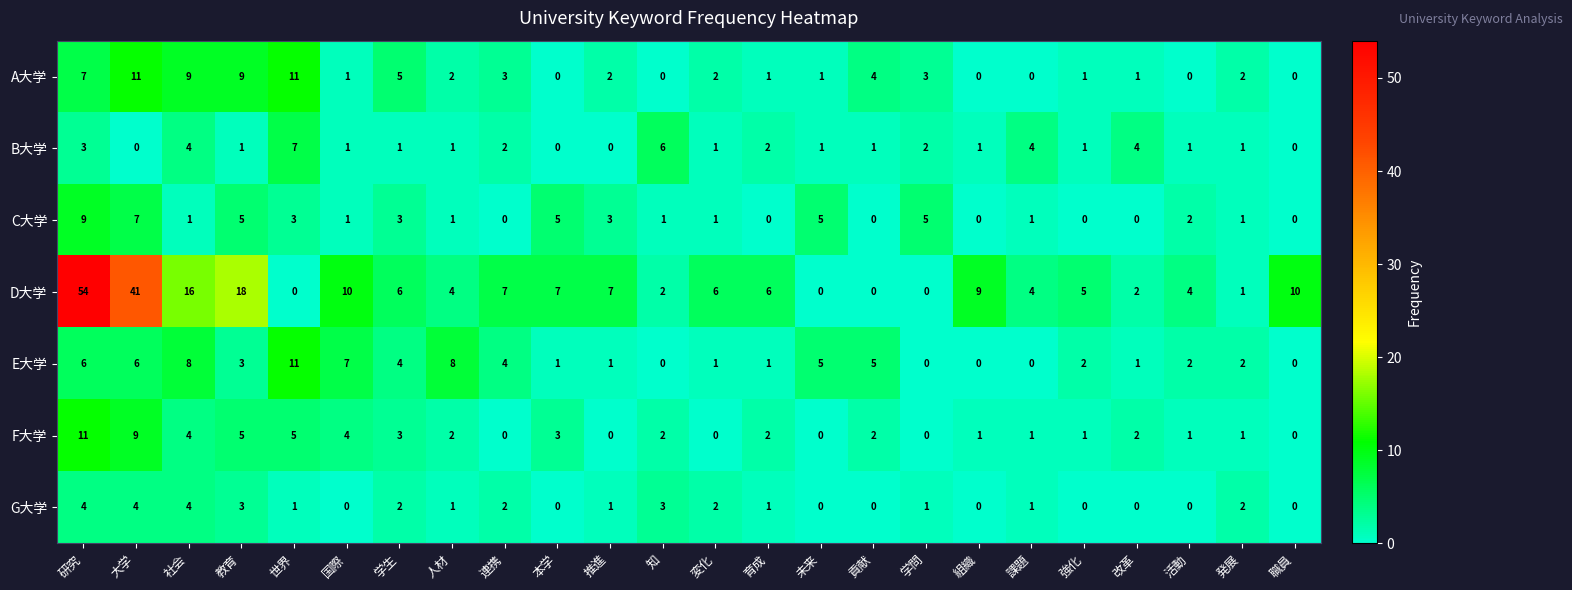

Is it true that B大学 equals 1 at 人材?

True